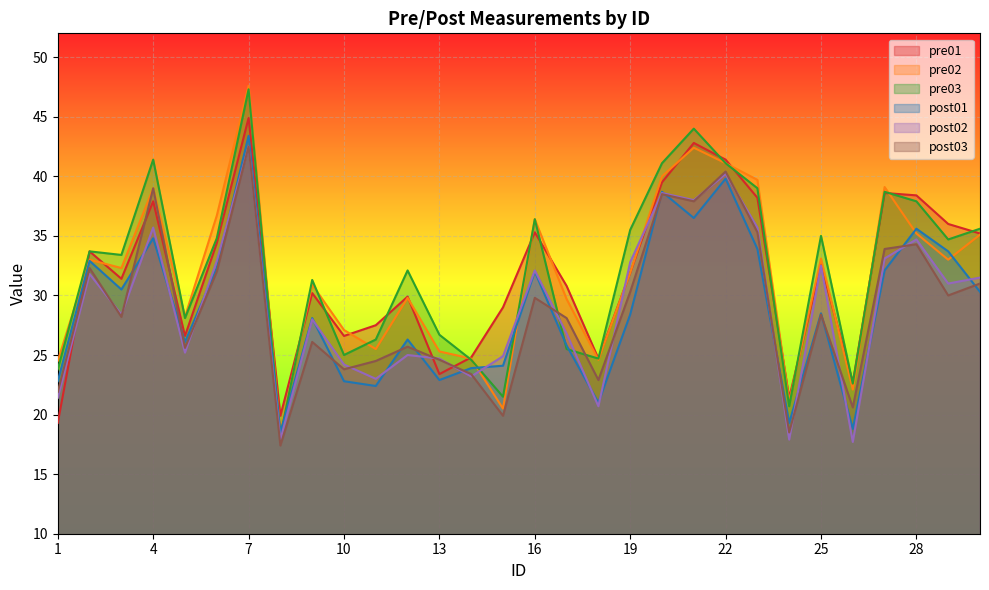

Between 24 and 25, which series saw the biggest shift?

post02